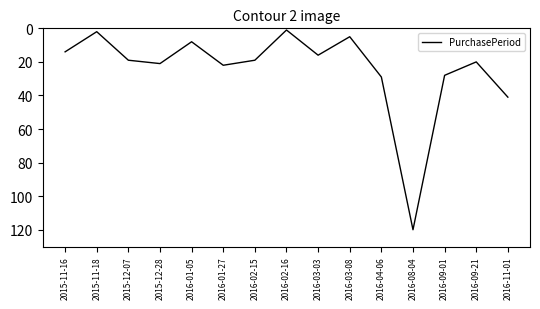

What is the greatest value displayed?

120